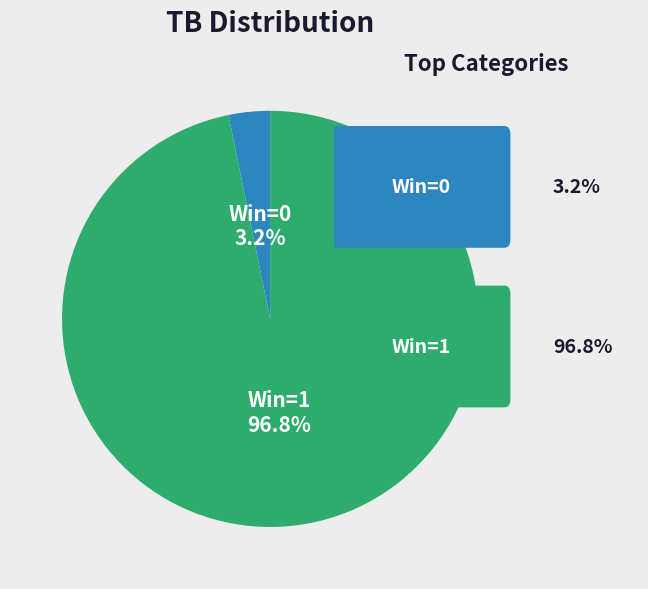

Which slice represents more than half of the pie?

Win=1